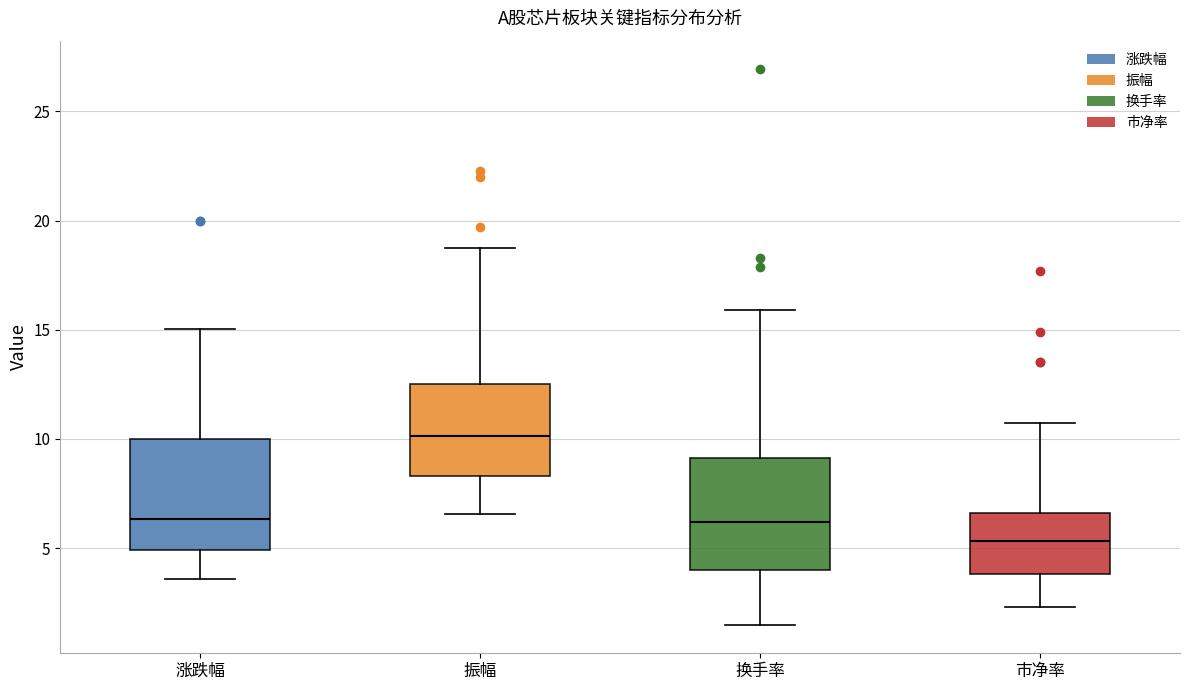

Reading left to right, transcribe this box plot: for each box, give where its median line is, the range the box spans, and where its two whiskers end, as read against the y-axis. The values are not printed on the chart, so give them approximately, as read against the axis.

涨跌幅: median 6.5, box 5.0 to 10.0, whiskers 3.5 to 15.0
振幅: median 10.0, box 8.5 to 12.5, whiskers 6.5 to 18.5
换手率: median 6.0, box 4.0 to 9.0, whiskers 1.5 to 16.0
市净率: median 5.5, box 4.0 to 6.5, whiskers 2.5 to 10.5